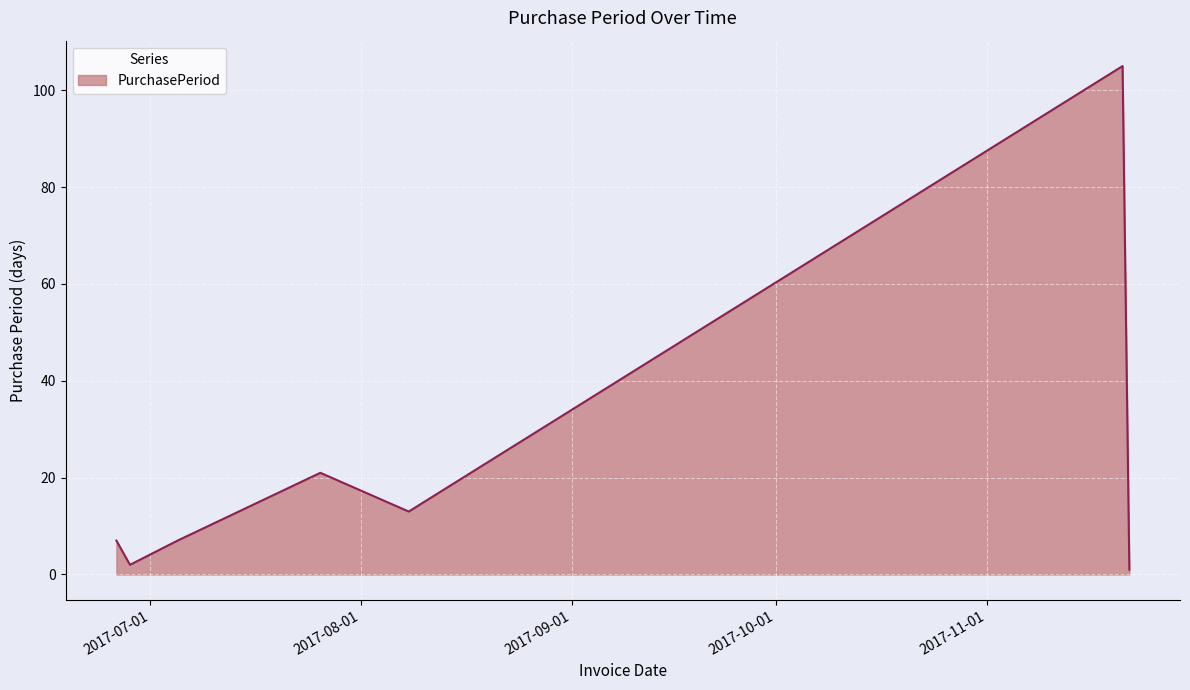

What is the maximum value shown in the chart?

105